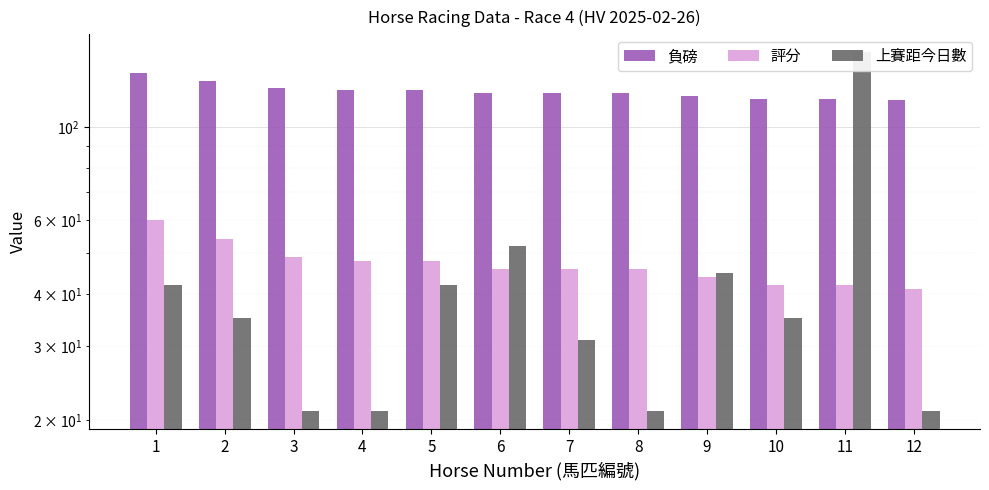

Reading left to right, what are all the values shown in this chart?

負磅: 1=135	2=129	3=124	4=123	5=123	6=121	7=121	8=121	9=119	10=117	11=117	12=116
評分: 1=60	2=54	3=49	4=48	5=48	6=46	7=46	8=46	9=44	10=42	11=42	12=41
上賽距今日數: 1=42	2=35	3=21	4=21	5=42	6=52	7=31	8=21	9=45	10=35	11=151	12=21